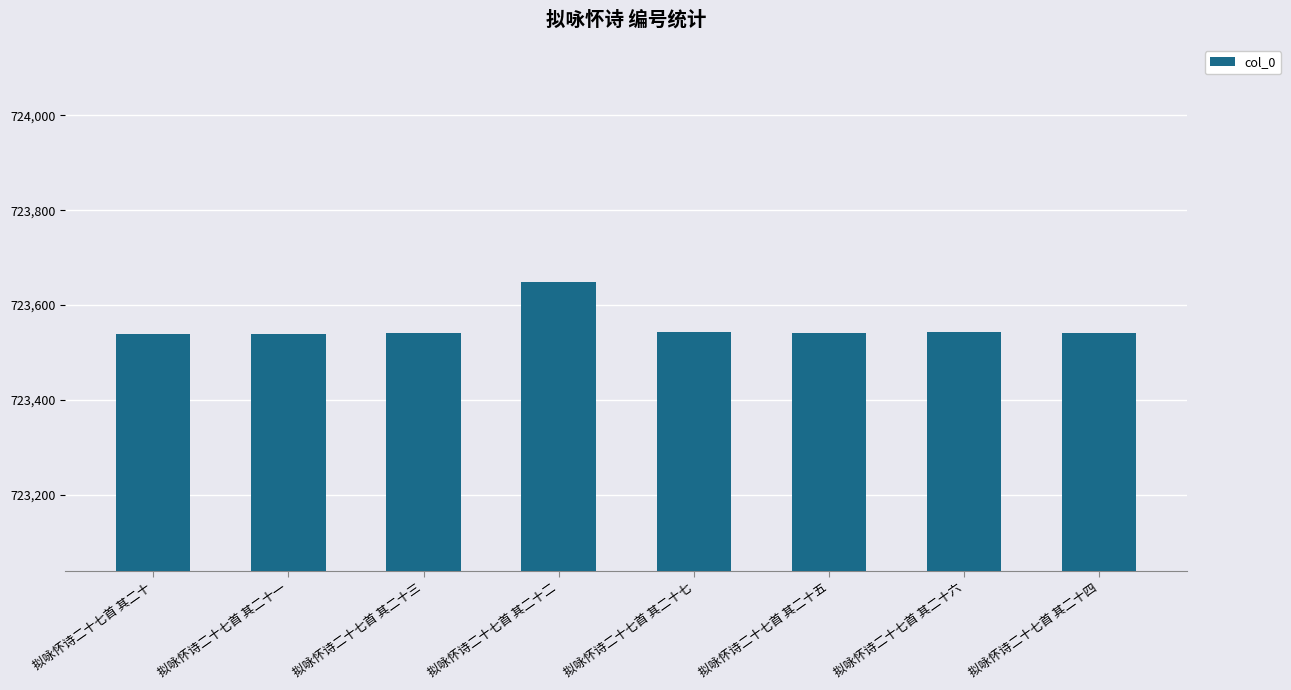

How many categories are shown in the chart?

8